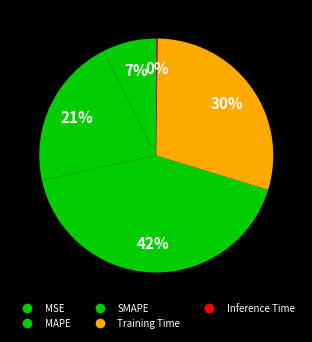

Combined, what portion of the pie is MAPE and Inference Time?

21.1%